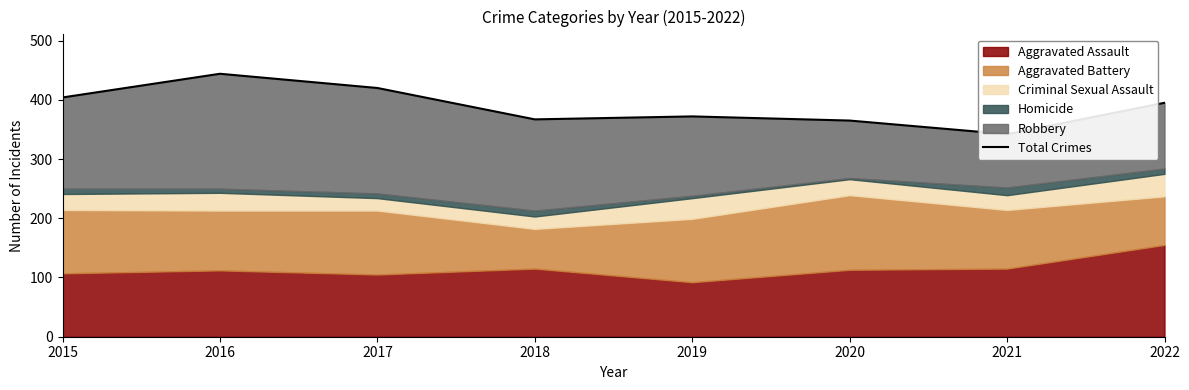

How many points are lower than both their immediate neighbors (excluding endpoints)?

2